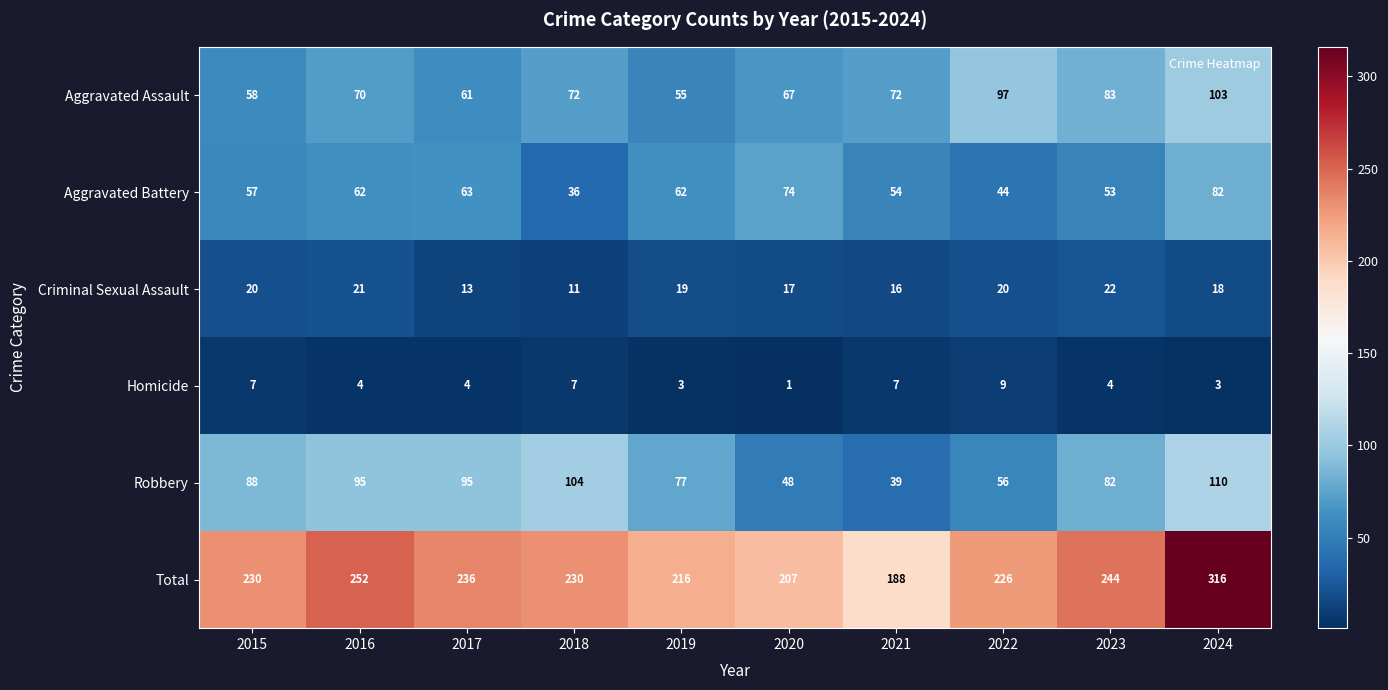

Count the number of data series in this chart.

6